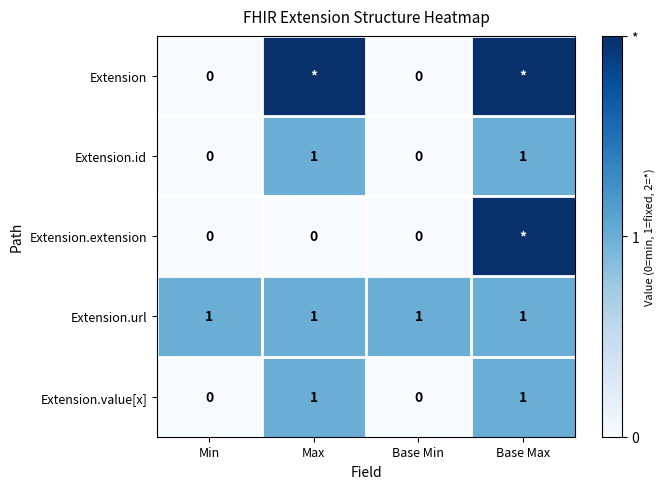

What is the sum of all Extension.url values?

4